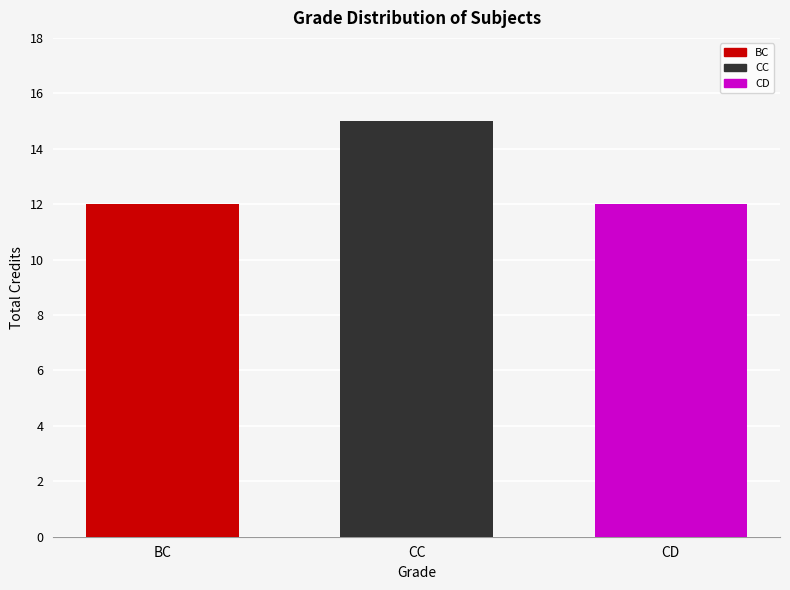

Which has a higher value, CD or CC?

CC